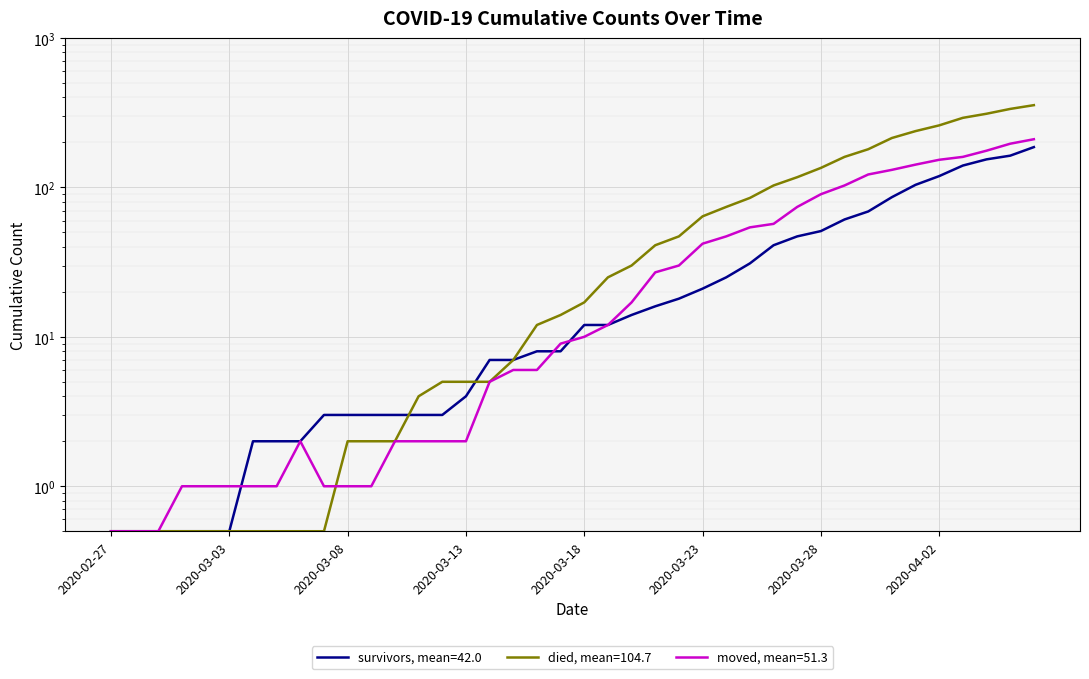

How many values in the survivors series exceed 12?

18